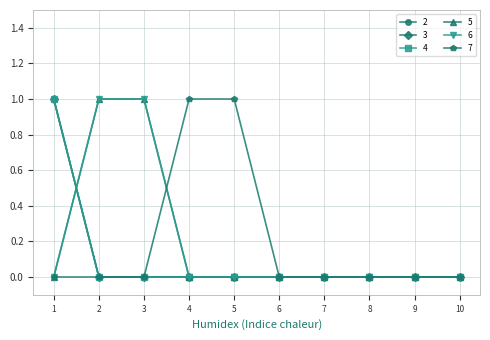

What is the difference between the maximum and minimum values in the 5 series?

1